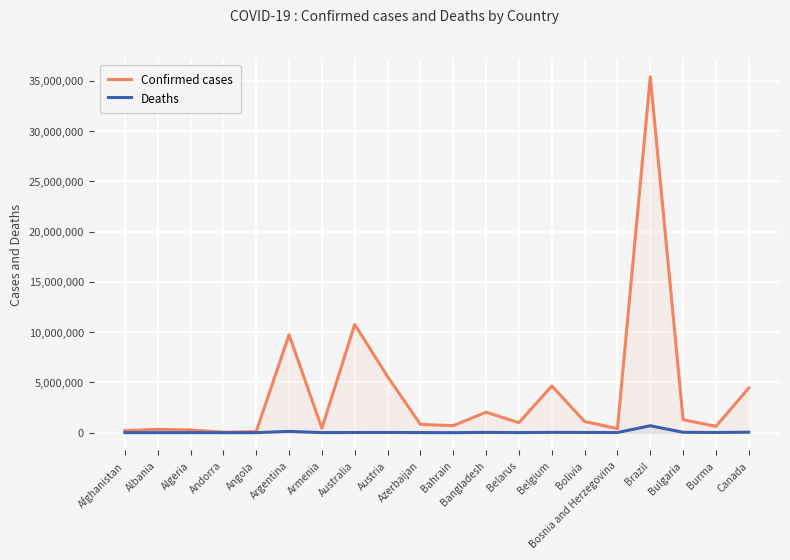

Reading right to left, list all the values displayed in this chart.

Confirmed cases: Canada=4444912	Burma=633324	Bulgaria=1287988	Brazil=35396191	Bosnia and Herzegovina=400601	Bolivia=1112501	Belgium=4644478	Belarus=994037	Bangladesh=2036663	Bahrain=696851	Azerbaijan=824512	Austria=5583979	Australia=10759272	Armenia=445828	Argentina=9739856	Angola=104750	Andorra=47219	Algeria=271113	Albania=333413	Afghanistan=206331
Deaths: Canada=48133	Burma=19488	Bulgaria=38053	Brazil=690229	Bosnia and Herzegovina=16205	Bolivia=22250	Belgium=33086	Belarus=7118	Bangladesh=29435	Bahrain=1536	Azerbaijan=9983	Austria=21232	Australia=16264	Armenia=8712	Argentina=130034	Angola=1925	Andorra=157	Algeria=6881	Albania=3594	Afghanistan=7835